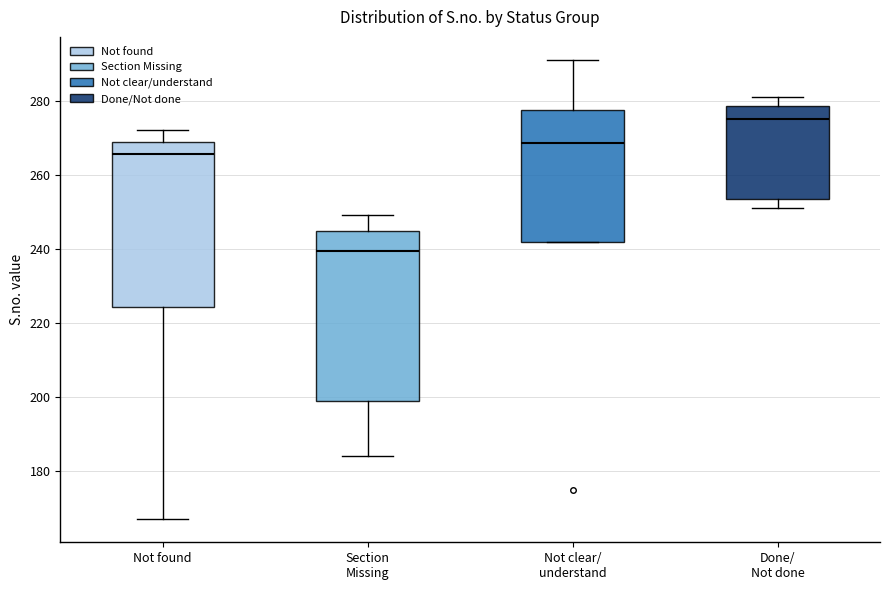

Reading left to right, transcribe this box plot: for each box, give where its median line is, the range the box spans, and where its two whiskers end, as read against the y-axis. The values are not printed on the chart, so give them approximately, as read against the axis.

Not found: median 266, box 224 to 268, whiskers 168 to 272
Section Missing: median 240, box 200 to 244, whiskers 184 to 250
Not clear/ understand: median 268, box 242 to 278, whiskers 242 to 292
Done/ Not done: median 276, box 254 to 278, whiskers 252 to 282